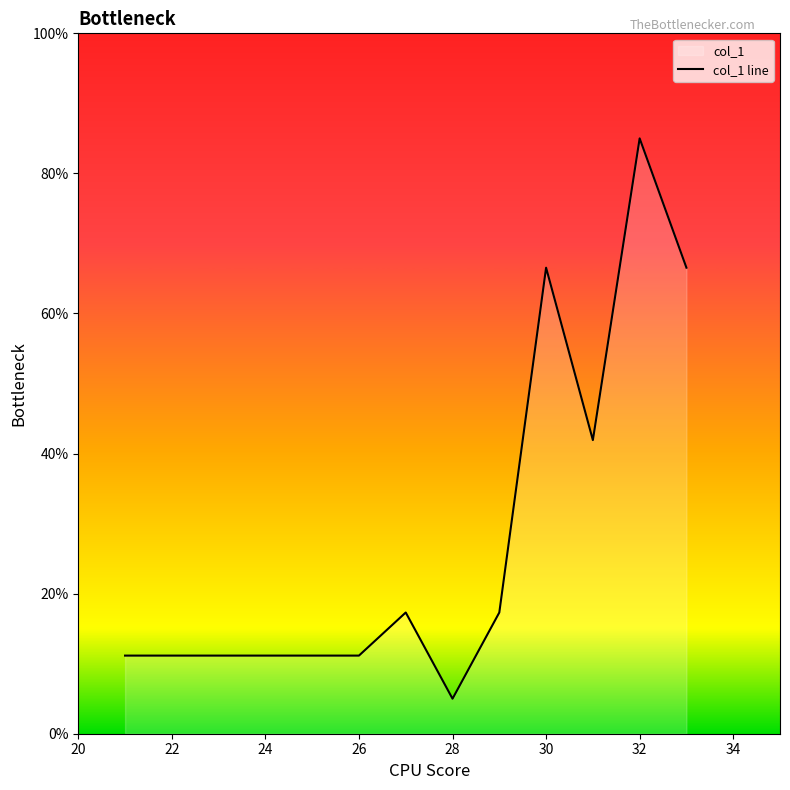

Reading right to left, transcribe all the data shown in this chart.

66.5	85.0	41.9	66.5	17.3	5.0	17.3	11.2	11.2	11.2	11.2	11.2	11.2